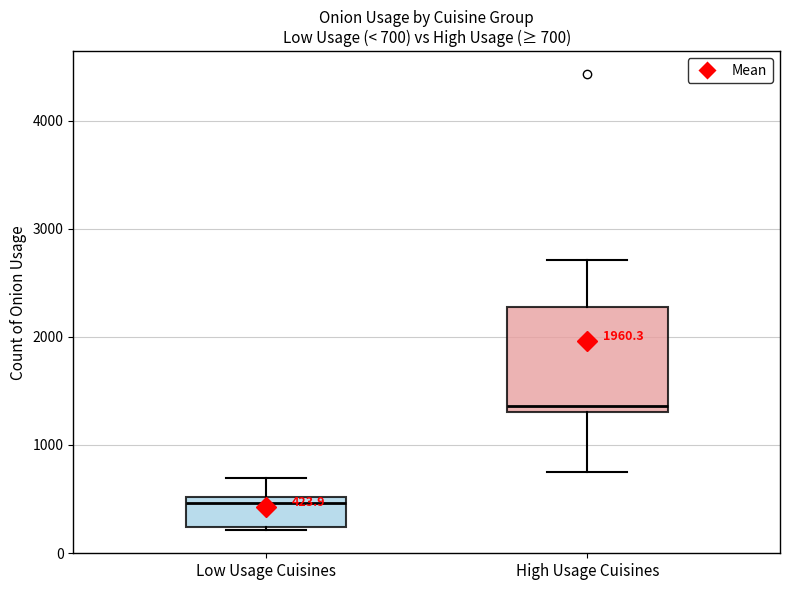

Which box is the tallest, from its lower edge to its upper edge?

High Usage Cuisines